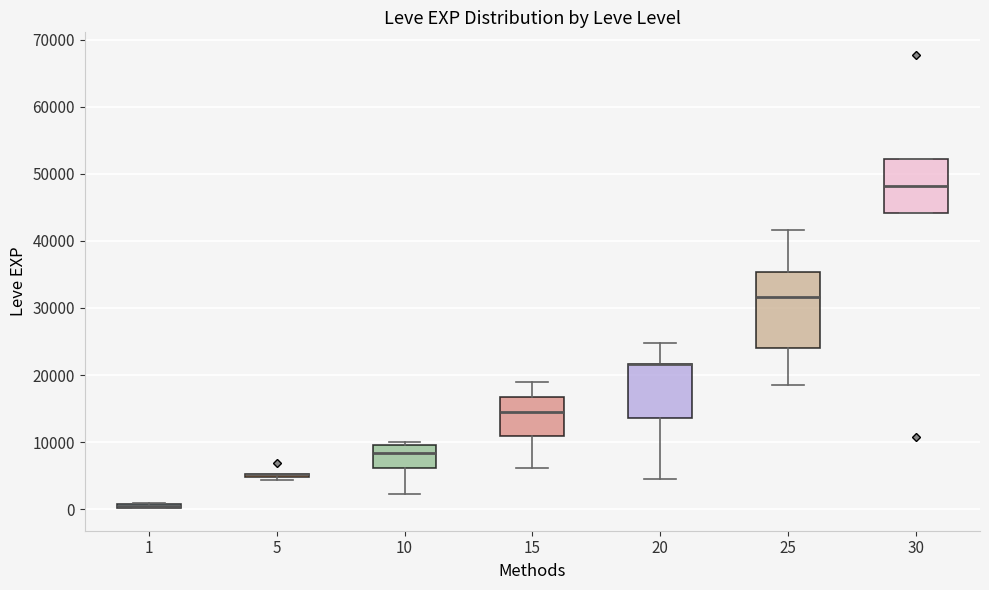

Which box is the tallest, from its lower edge to its upper edge?

25